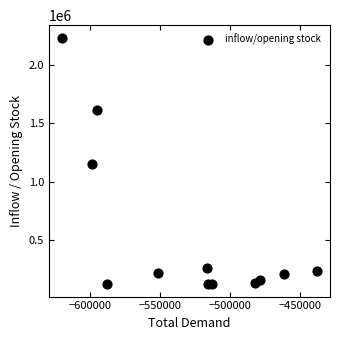

What is the average X value?

-530251.5